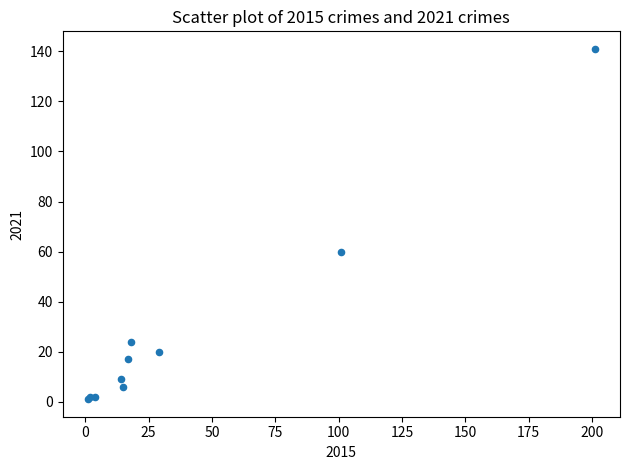

What Y value in the scatter plot is closest to 71?

60